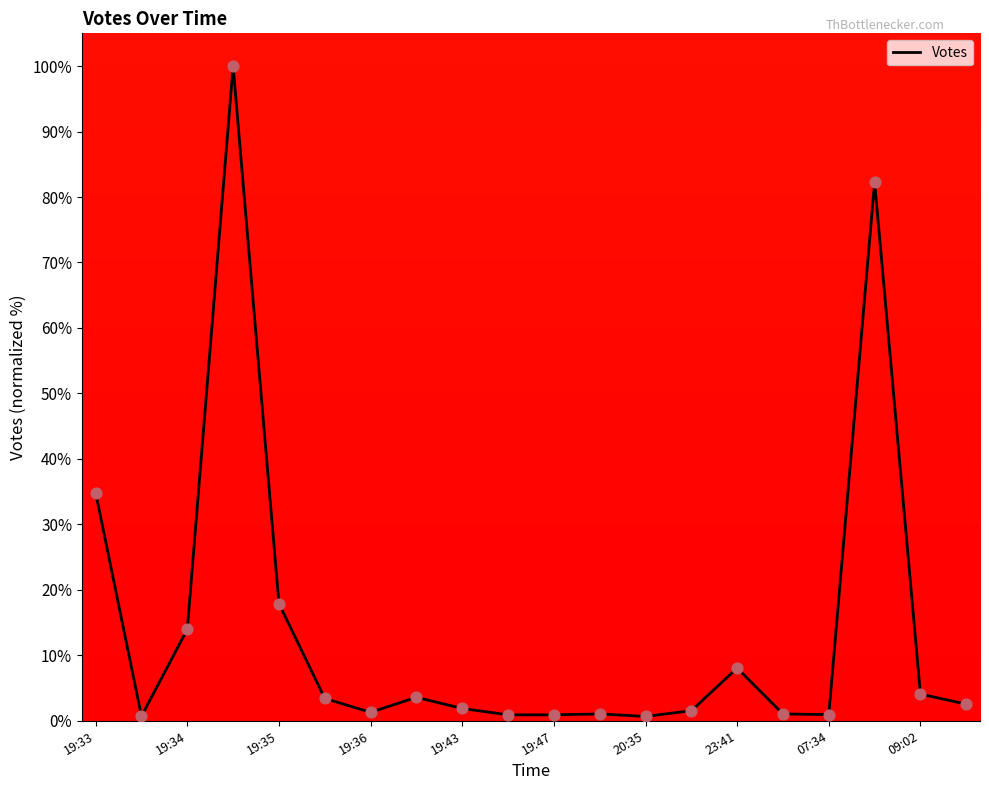

What is the maximum value shown in the chart?

100.0